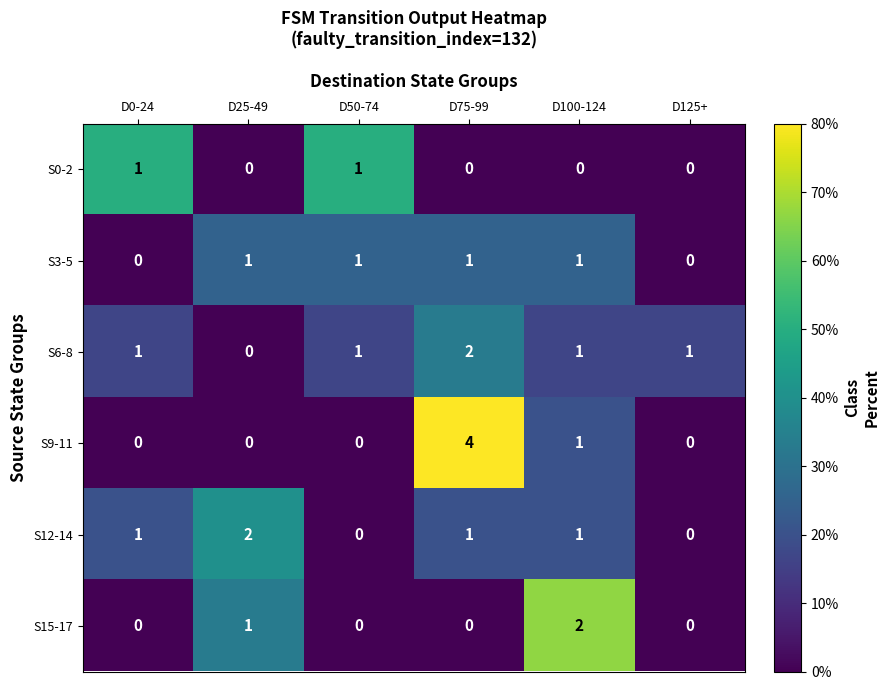

What is the difference between the highest and lowest values at D25-49?

2